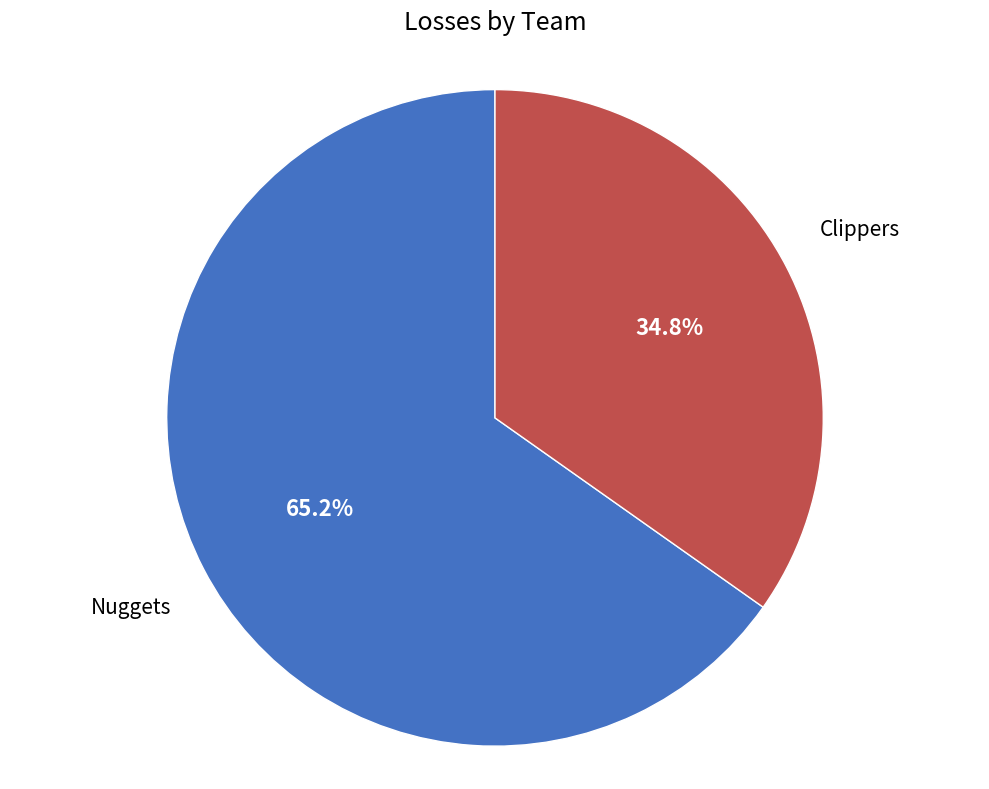

Is there a majority slice in this chart?

Yes